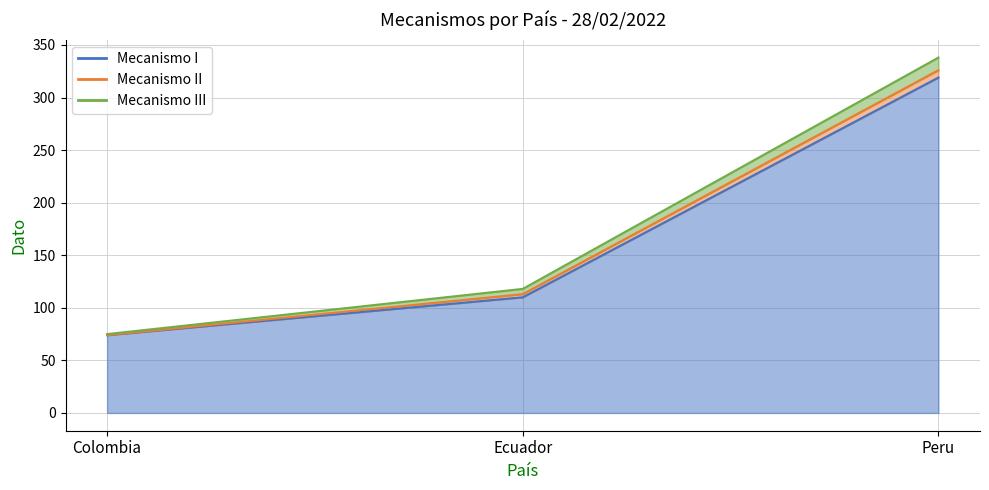

Where is Mecanismo III nearest to the value 6?

Ecuador